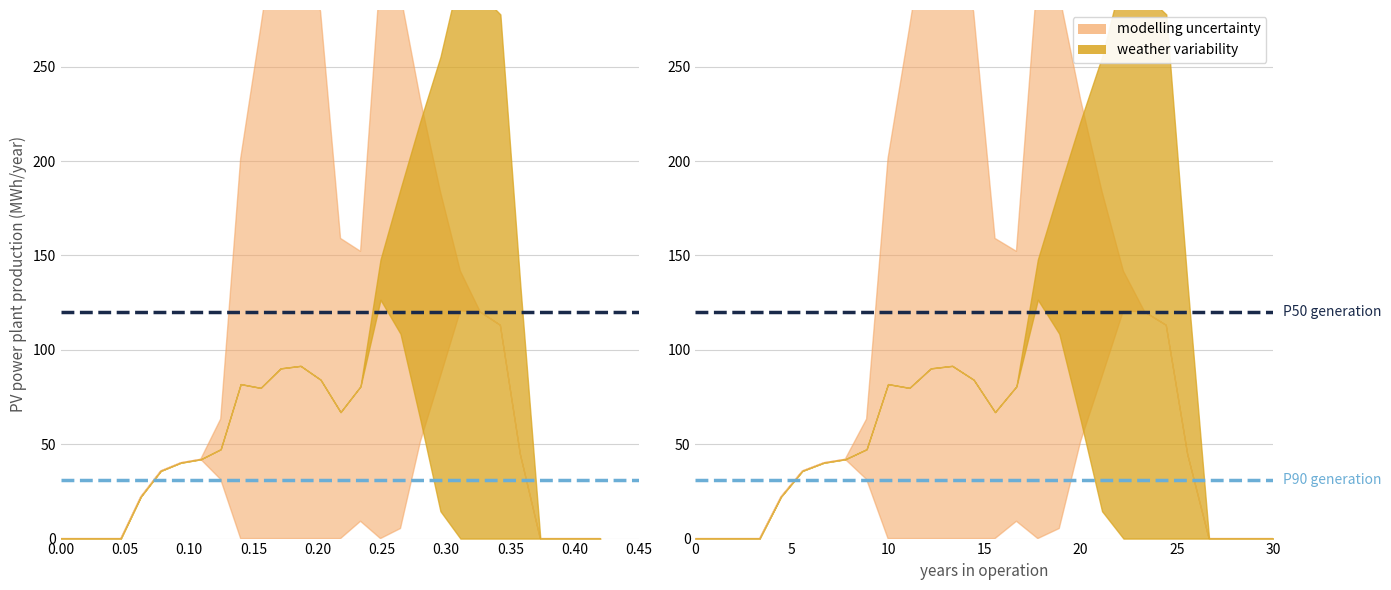

What is the sum of the P90 generation values at 0.00 and 0.05?

61.5